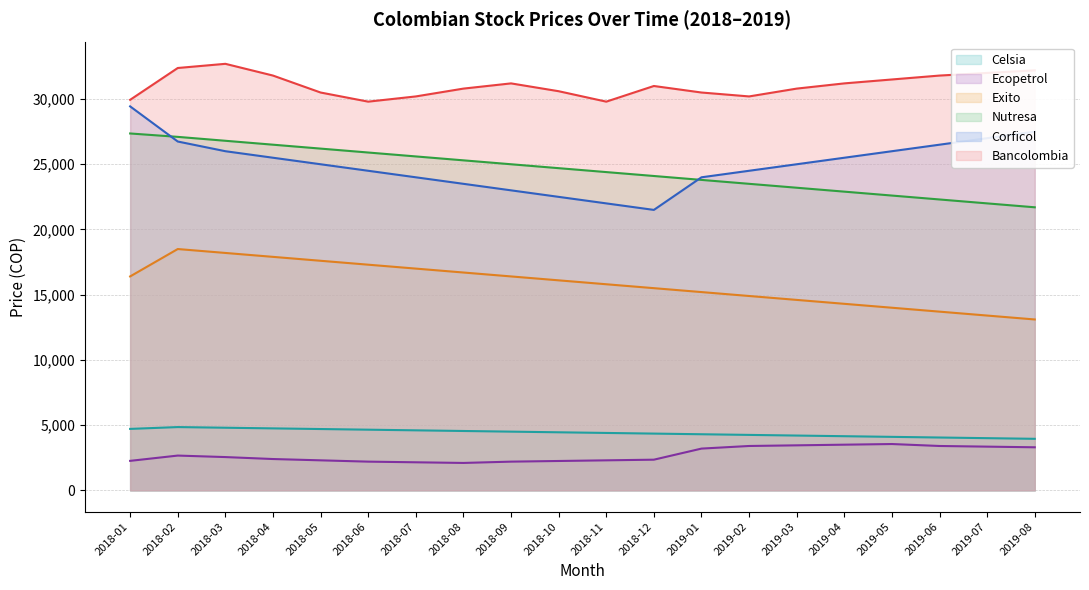

Between 2019-04 and 2019-07, which series saw the biggest shift?

Corficol